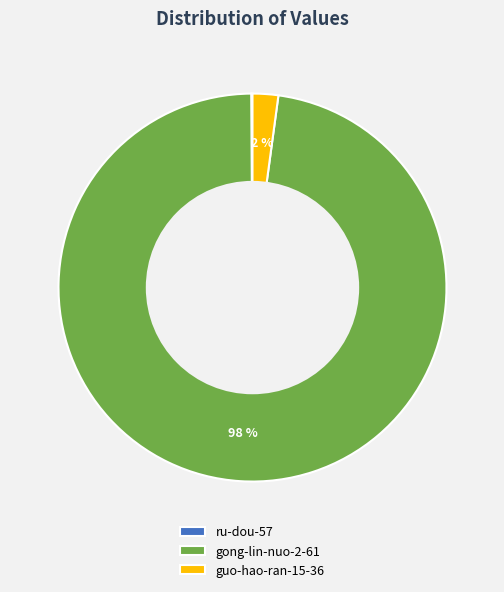

Which slice represents more than half of the pie?

gong-lin-nuo-2-61